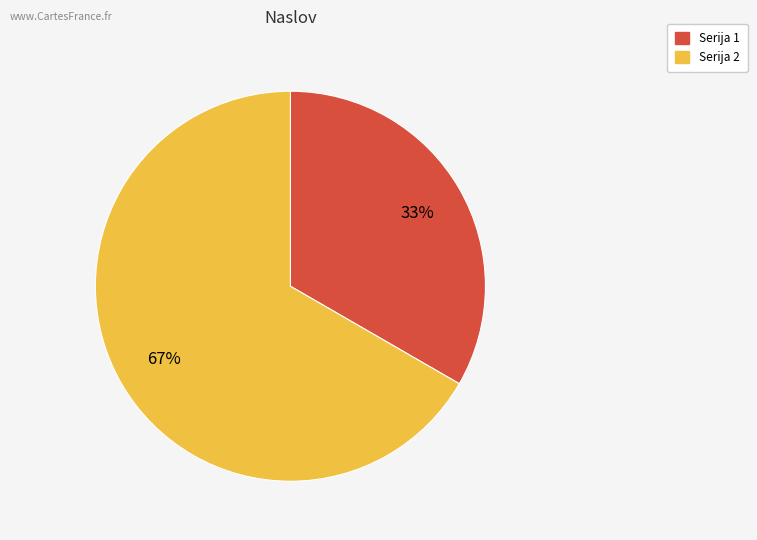

To the nearest percent, what is the average slice percentage?

50%